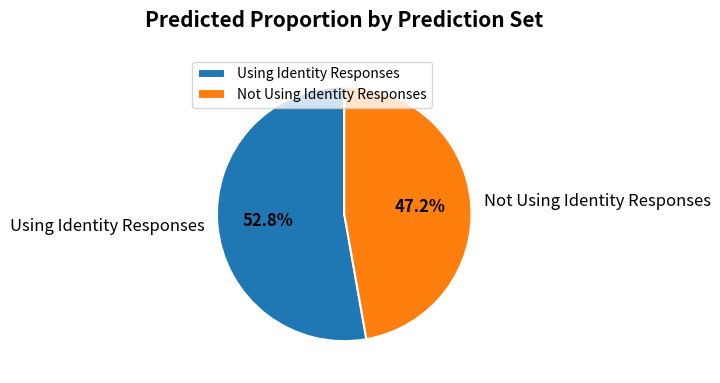

To the nearest percent, what is the combined percentage of Using Identity Responses and Not Using Identity Responses?

100%